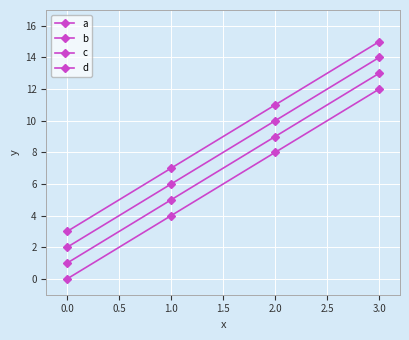

True or false: d and c intersect in this chart.

False